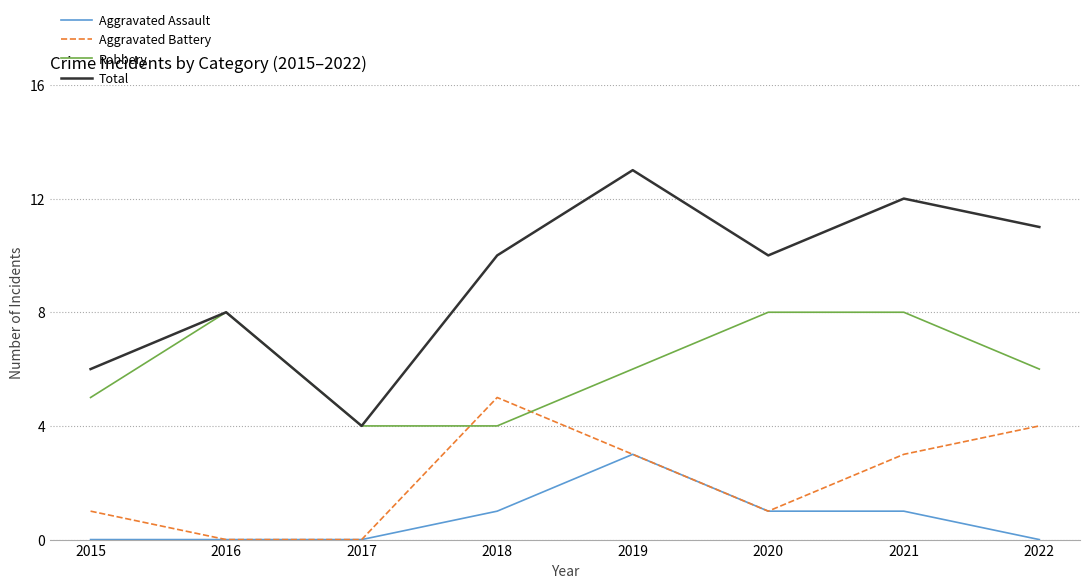

The value of Aggravated Assault at 2017 is 1. True or false?

False